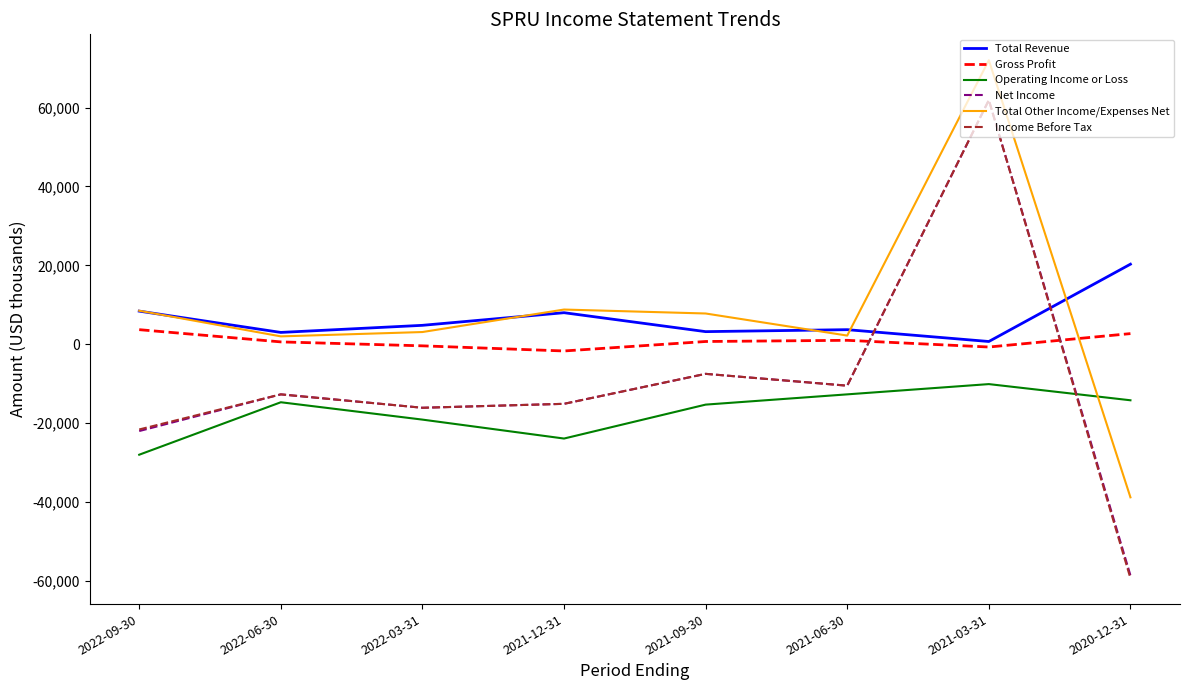

Which series has the largest range (max minus min)?

Income Before Tax